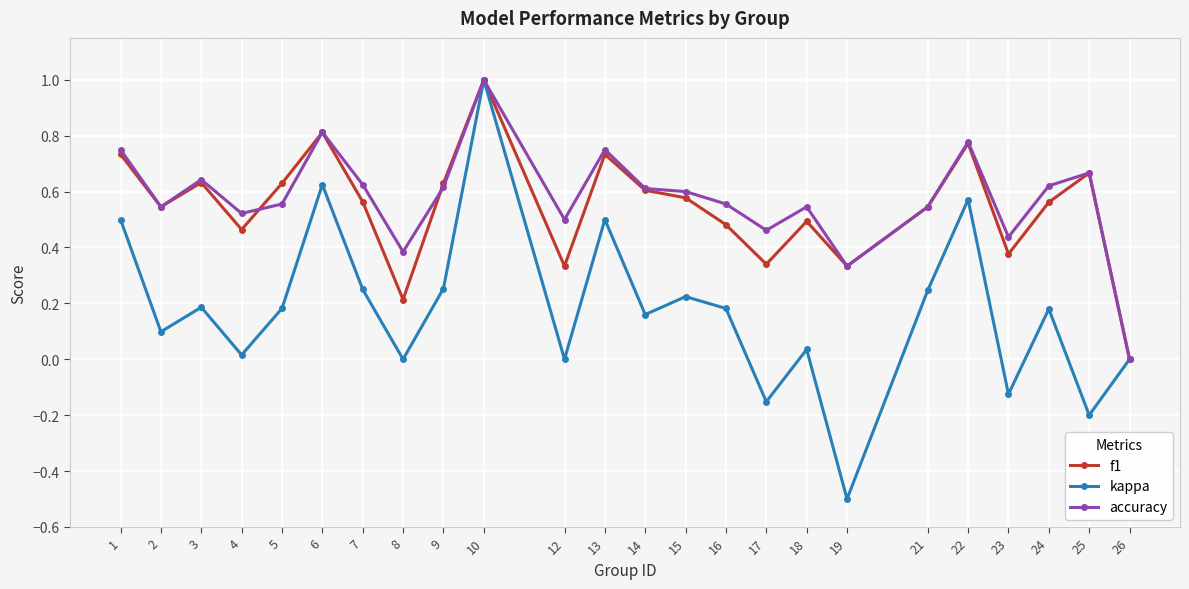

At 5, list the series in order from smallest to largest.

kappa, accuracy, f1